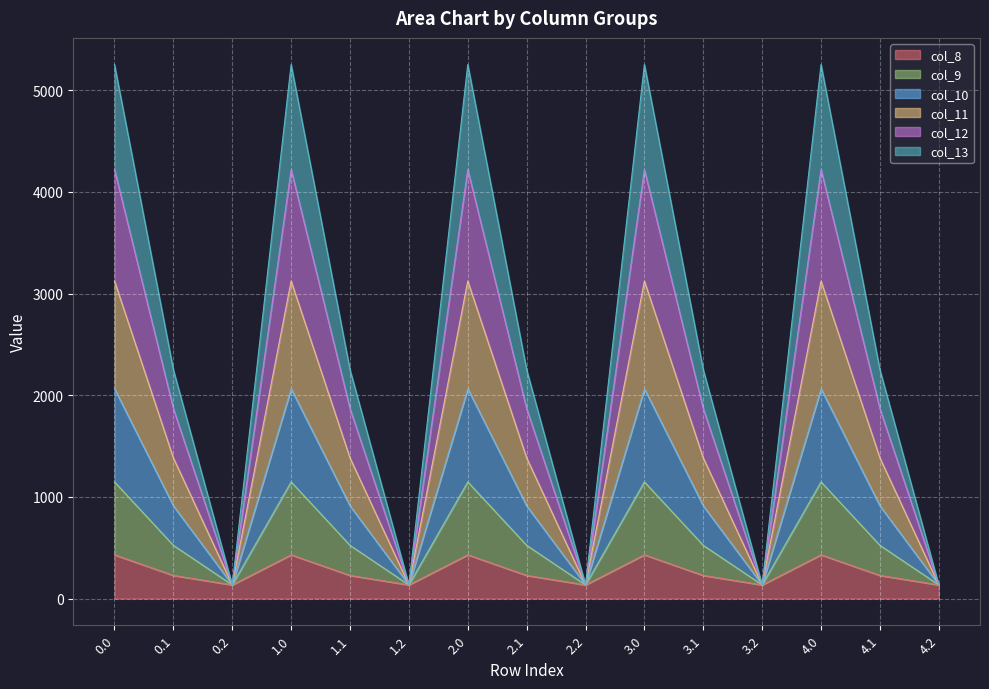

True or false: col_12 and col_9 intersect in this chart.

False